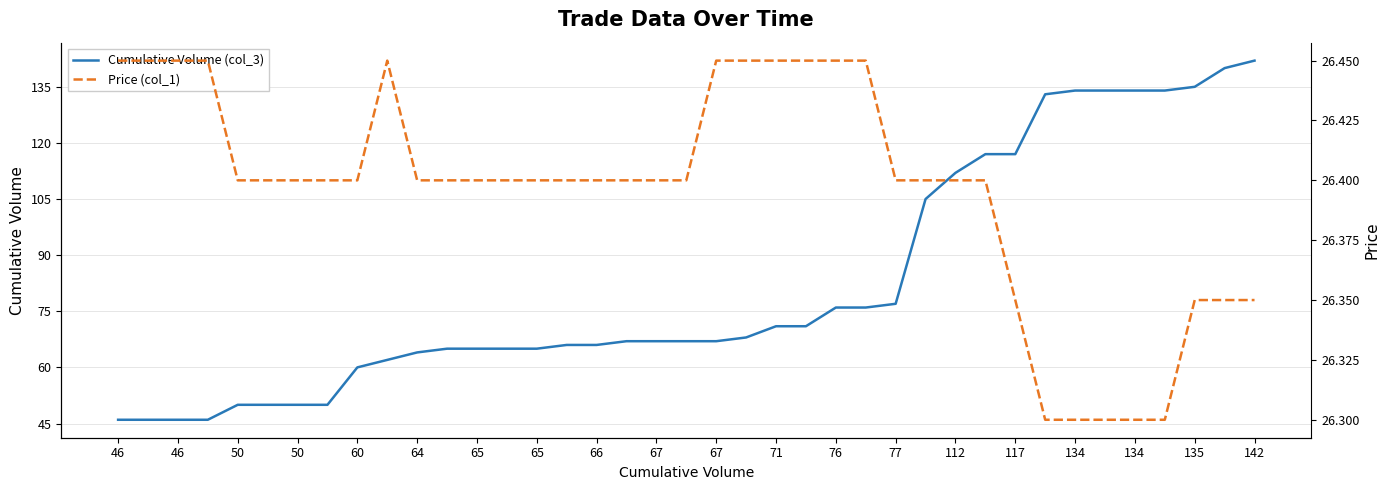

True or false: Cumulative Volume (col_3) and Price (col_1) intersect in this chart.

False